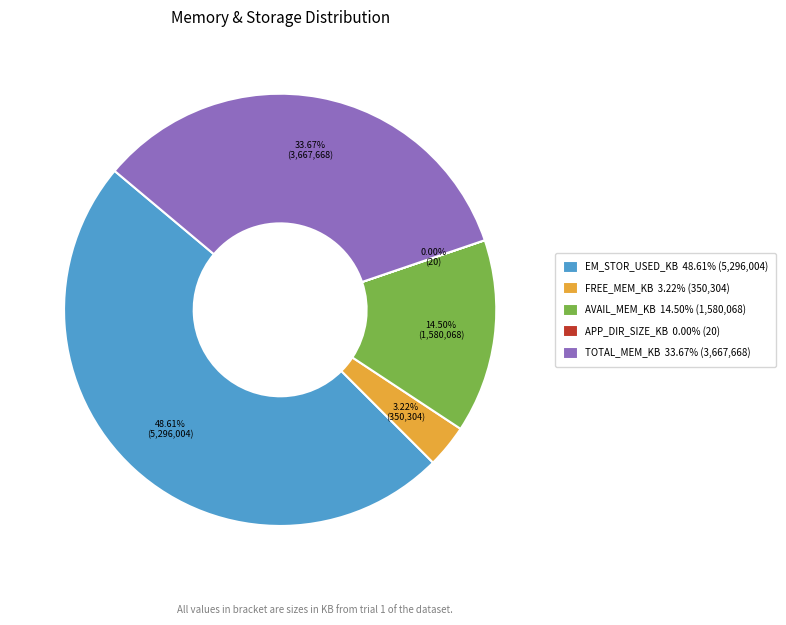

Does any single category account for the majority?

No